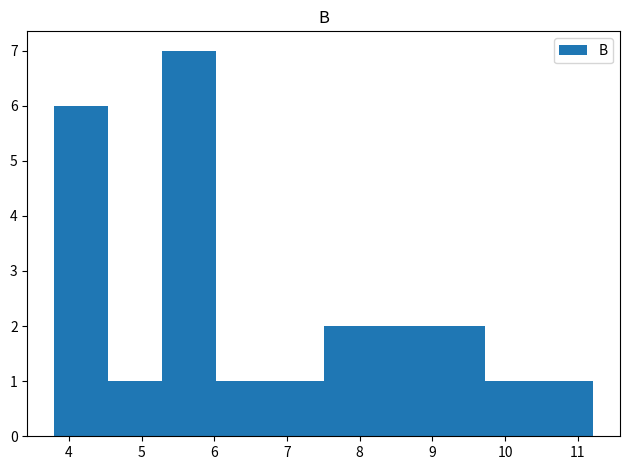

Reading left to right, transcribe this chart: for each bar, give the range it covers on the x-axis and its height. Neither the bar edges nor the heights are printed on the chart, so give them approximately, as read against the axes.

3.8 to 4.5: 6
4.5 to 5.3: 1
5.3 to 6.0: 7
6.0 to 6.8: 1
6.8 to 7.5: 1
7.5 to 8.2: 2
8.2 to 9.0: 2
9.0 to 9.7: 2
9.7 to 10.5: 1
10.5 to 11.2: 1